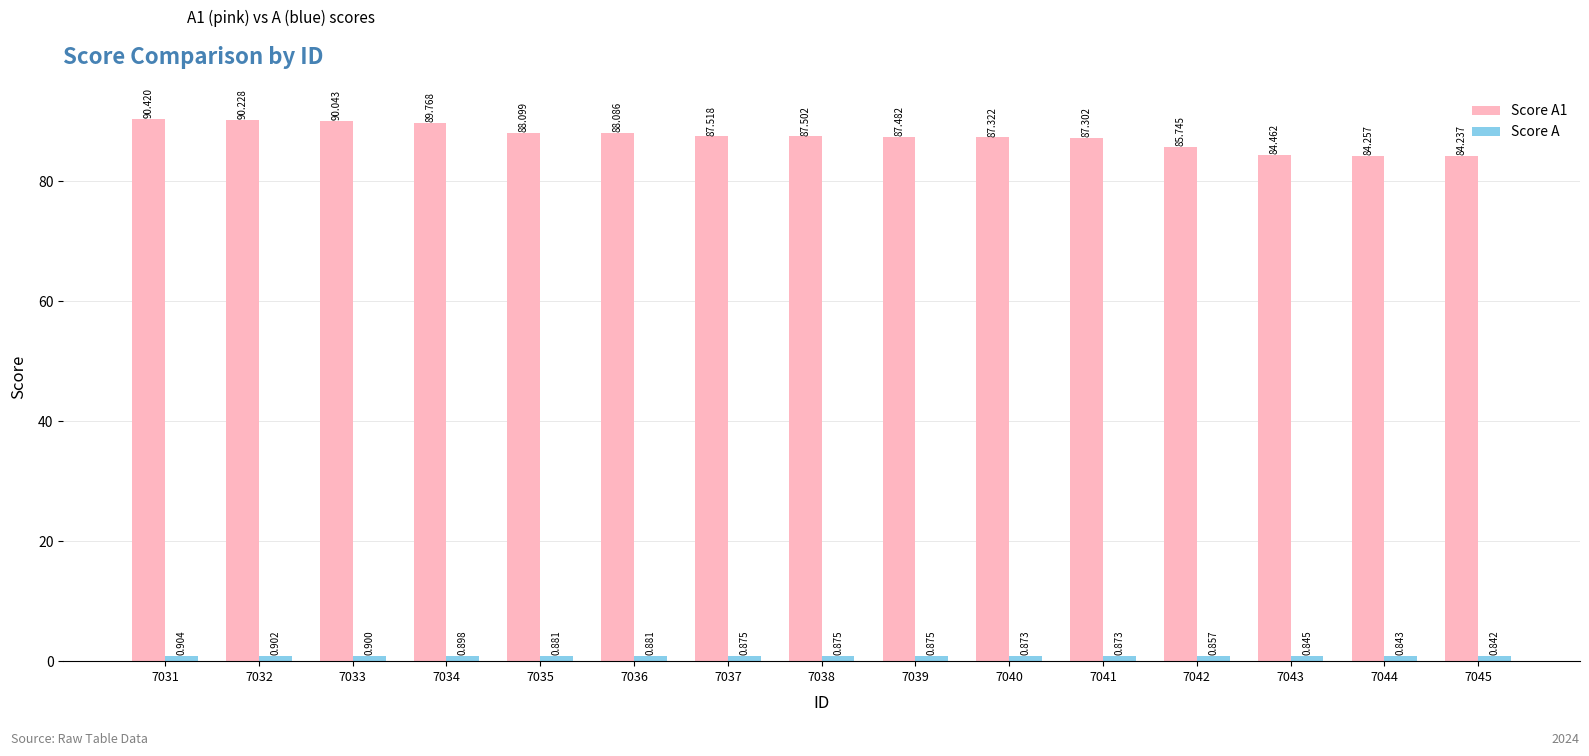

Reading right to left, extract all data points from this chart.

Score A1: 84.2	84.3	84.5	85.7	87.3	87.3	87.5	87.5	87.5	88.1	88.1	89.8	90.0	90.2	90.4
Score A: 0.8	0.8	0.8	0.9	0.9	0.9	0.9	0.9	0.9	0.9	0.9	0.9	0.9	0.9	0.9